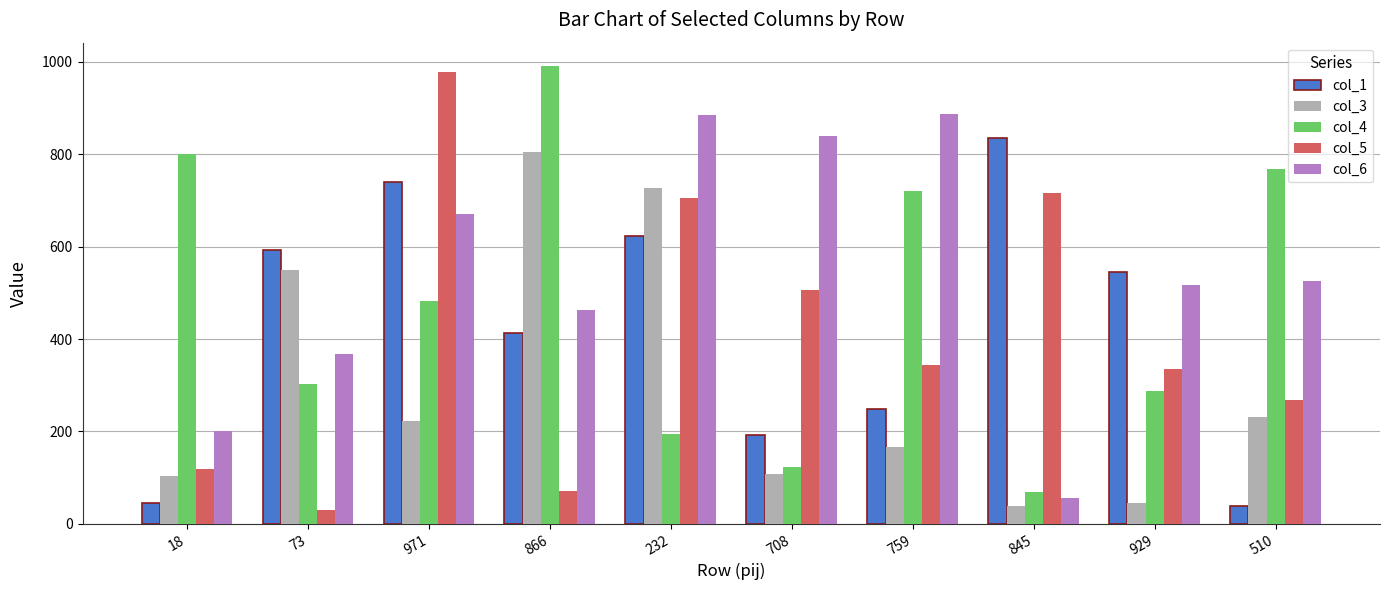

At which label does col_6 reach its minimum?

845